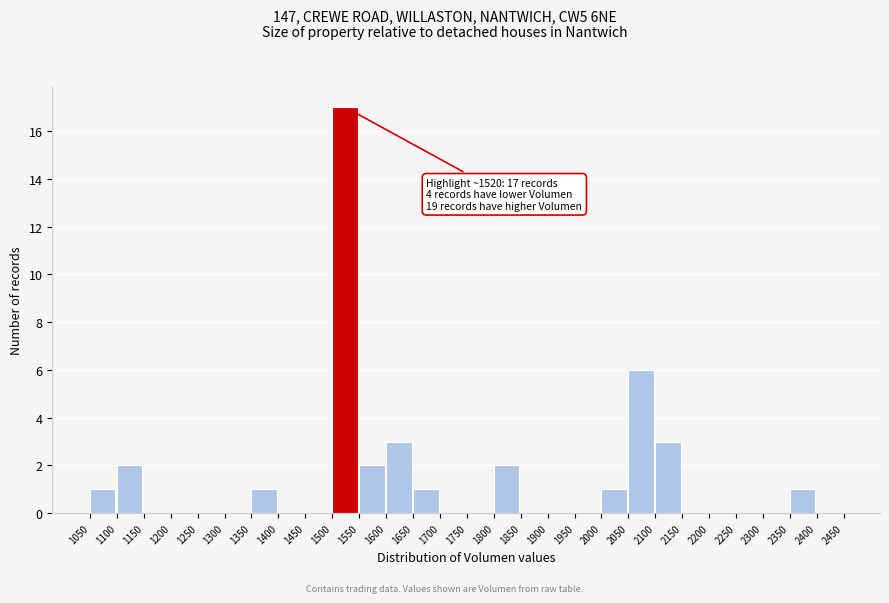

Over which range of the x-axis is the bar tallest?

1500 to 1550